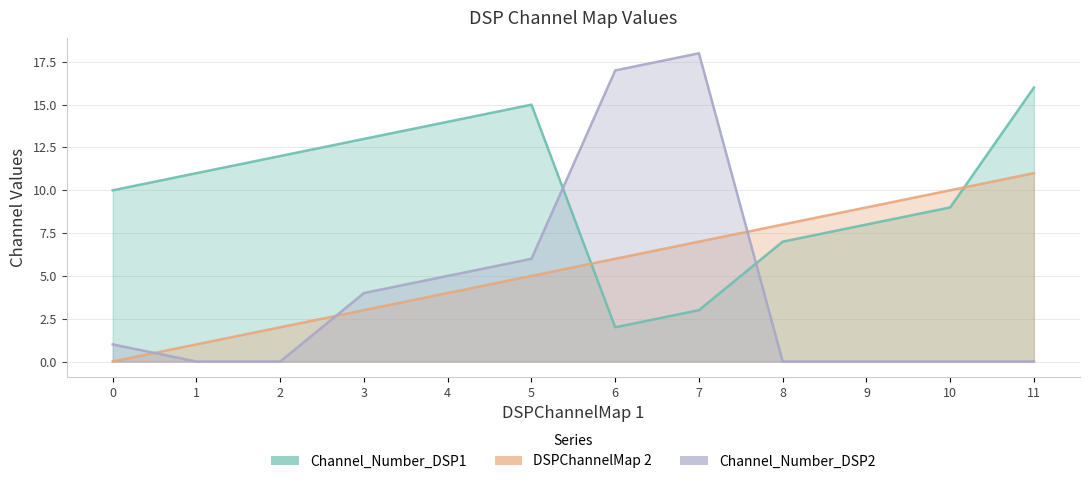

Which category has the lowest value in the Channel_Number_DSP1 series?

6